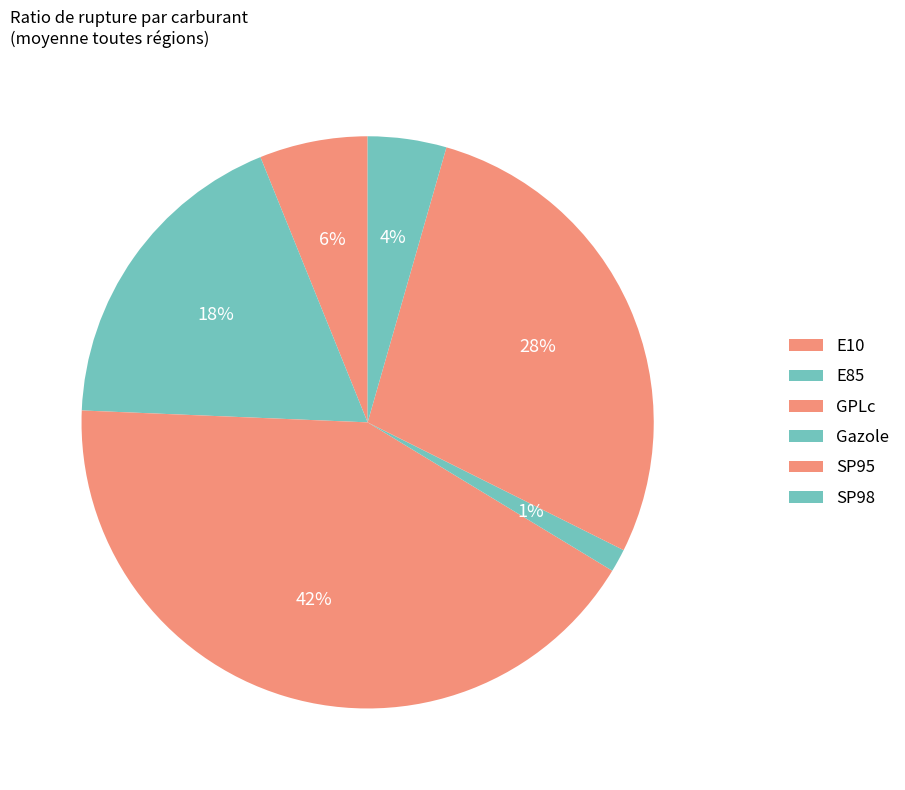

To the nearest percent, what portion does E10 represent?

6%